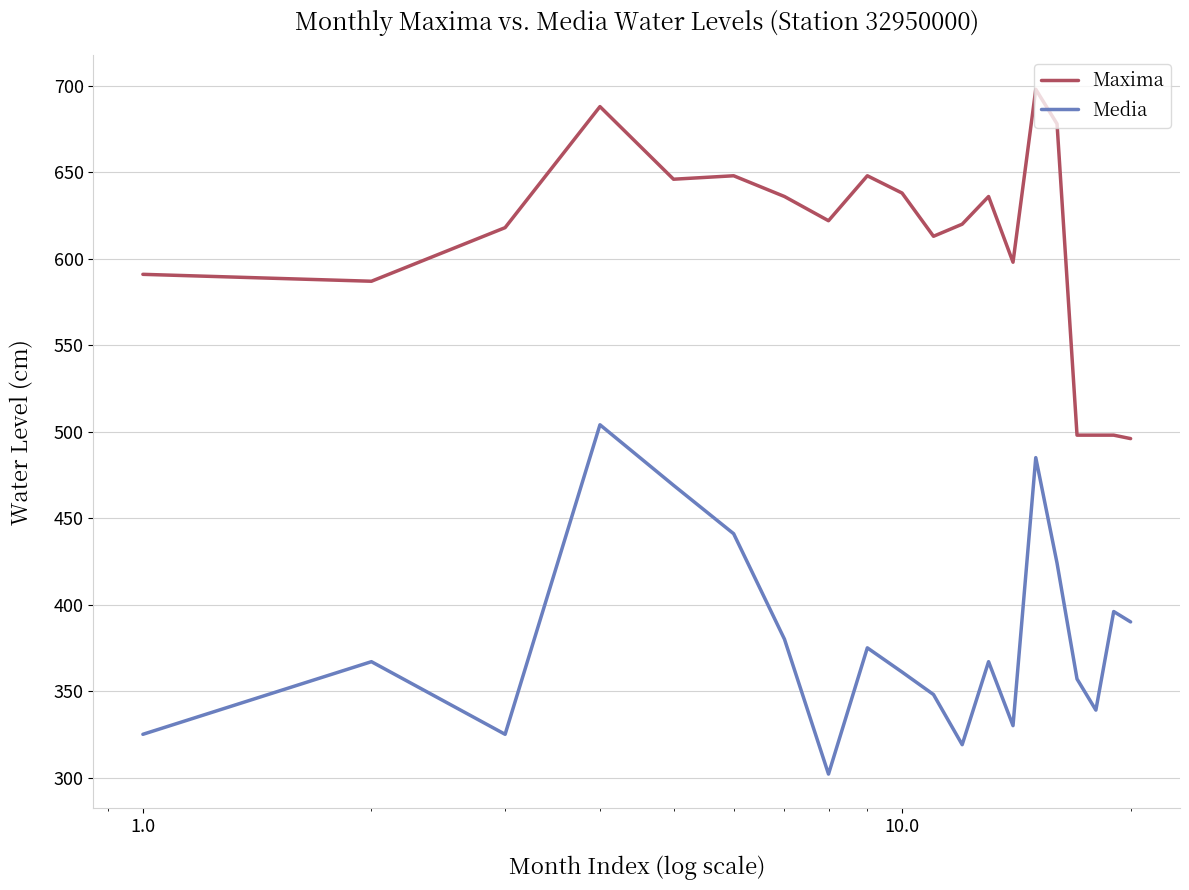

What is the difference between the maximum and minimum values in the Maxima series?

202